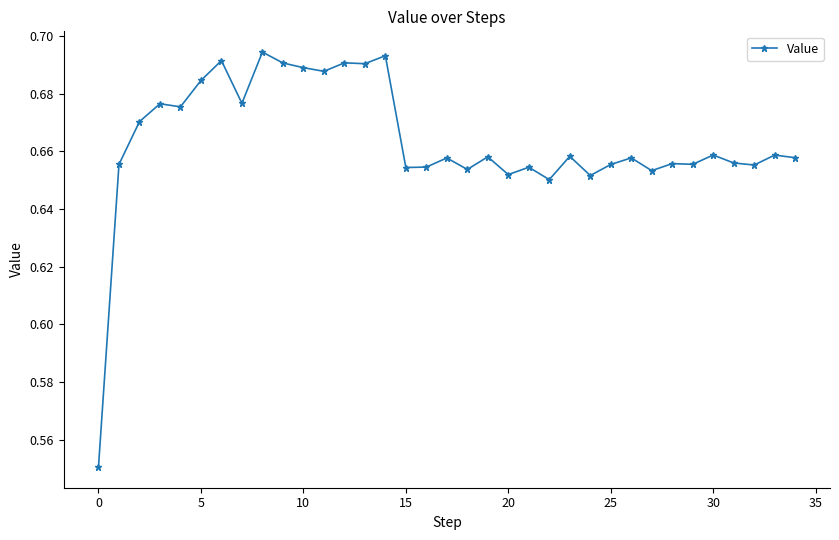

How many values are between 0 and 1?

35